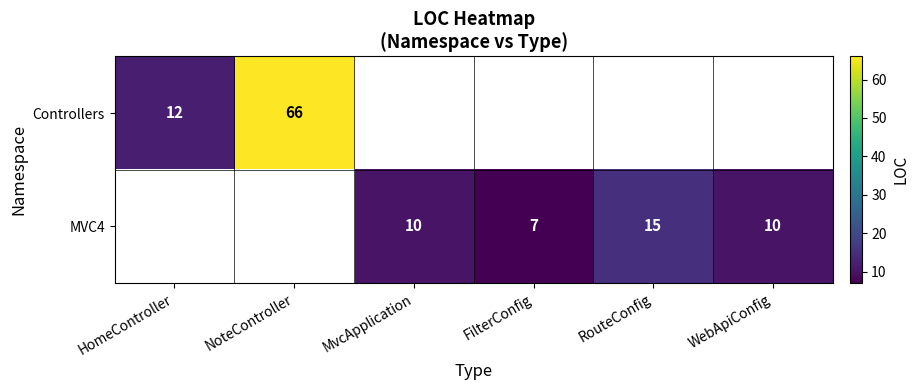

At which category does the chart reach its minimum across all series?

FilterConfig